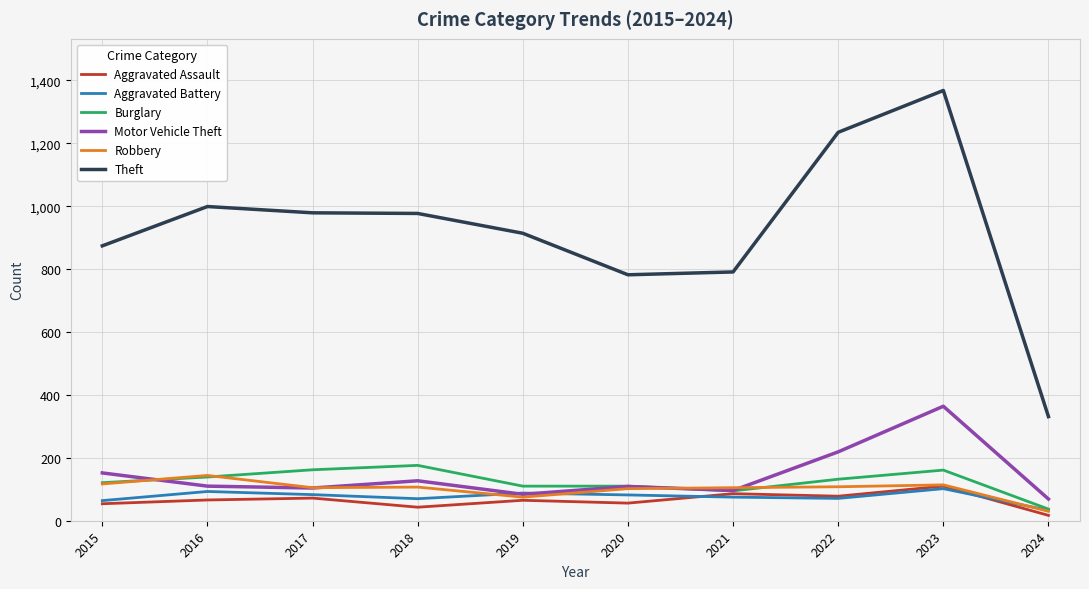

What is the difference between the maximum and minimum values in the Robbery series?

114